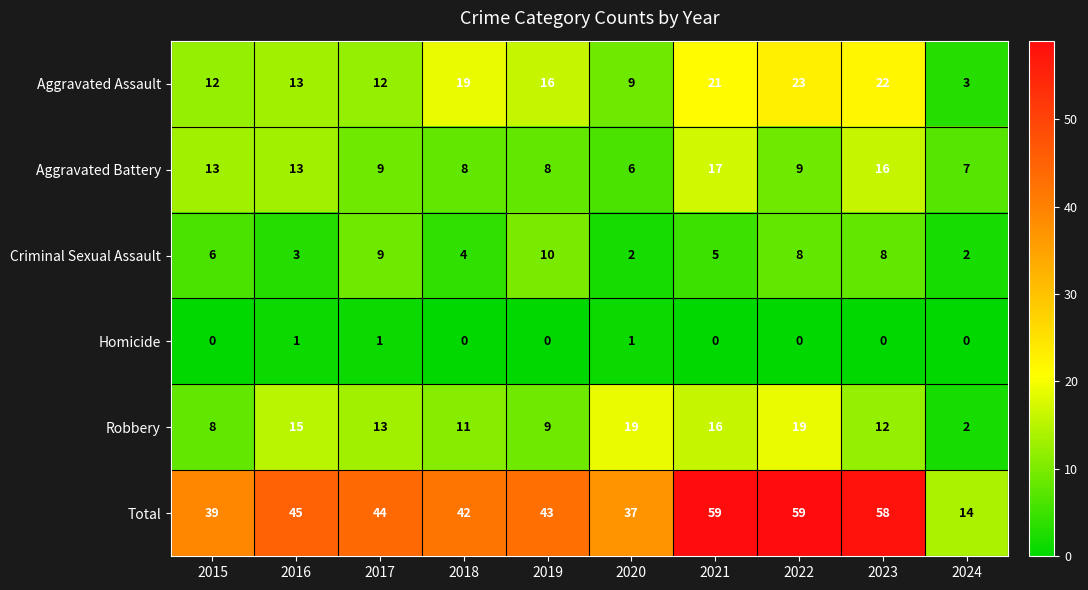

Rank the series at 2022 from lowest to highest value.

Homicide, Criminal Sexual Assault, Aggravated Battery, Robbery, Aggravated Assault, Total